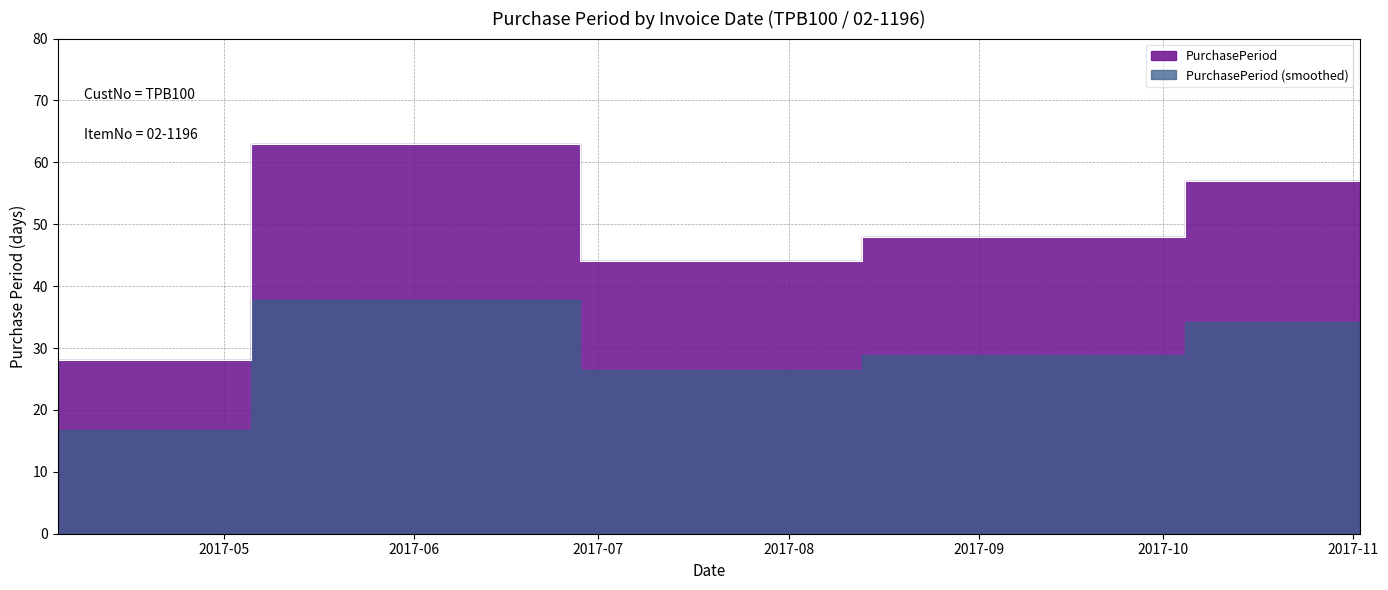

List the labels in order of value, largest first.

2017-06-06, 2017-11-02, 2017-09-06, 2017-07-20, 2017-04-04